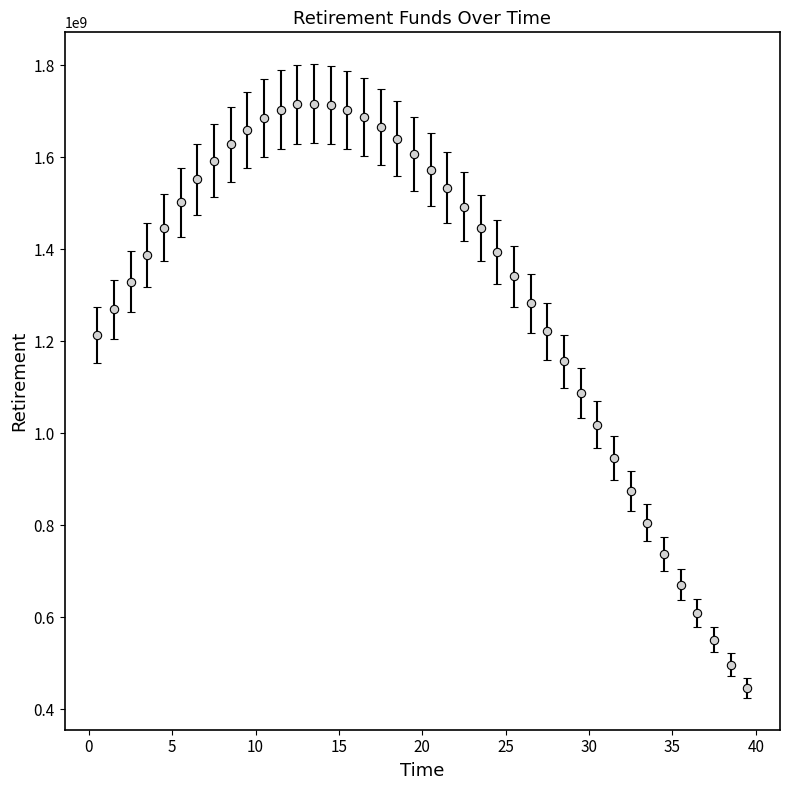

What is the minimum value shown in the chart?

446392131.3